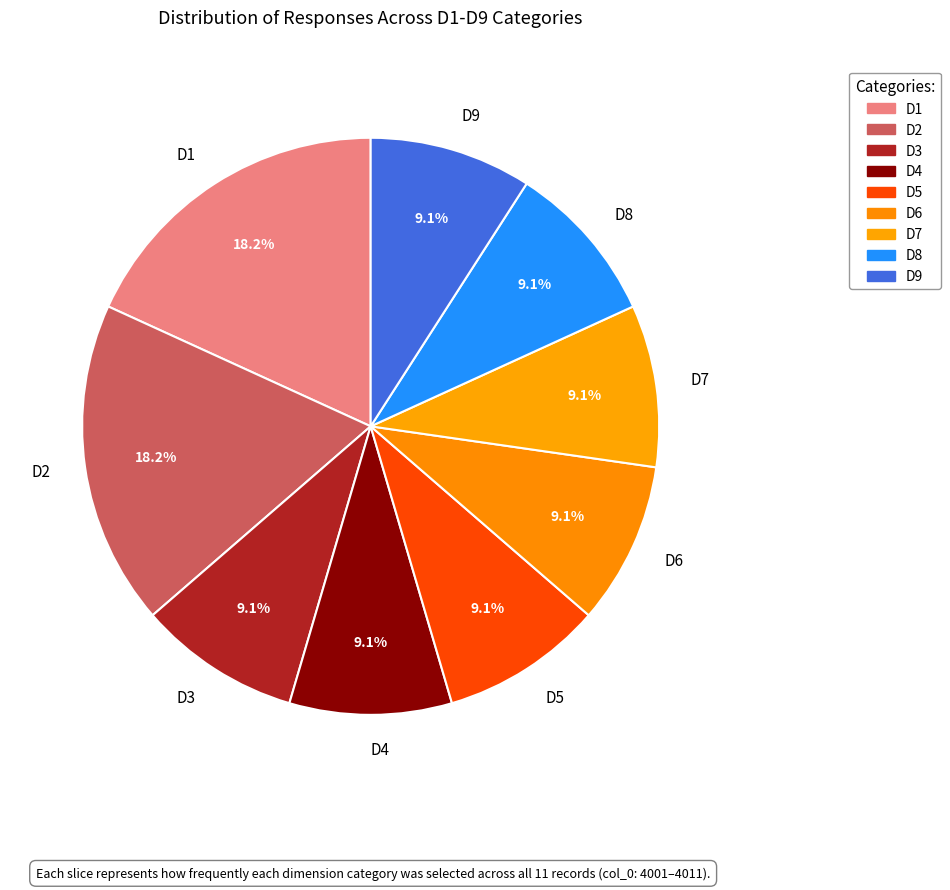

To the nearest percent, what portion does D8 represent?

9%